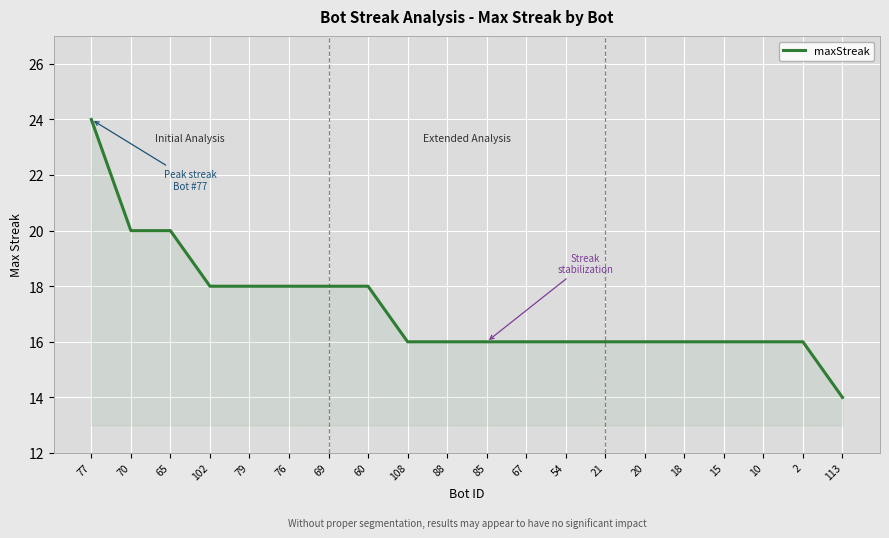

The value at 69 is 27. True or false?

False